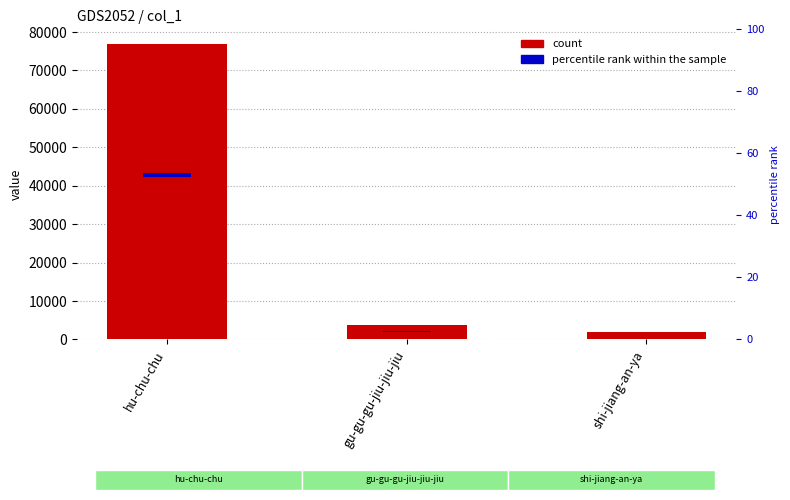

List the labels in order of percentile rank within the sample value, smallest first.

shi-jiang-an-ya, gu-gu-gu-jiu-jiu-jiu, hu-chu-chu